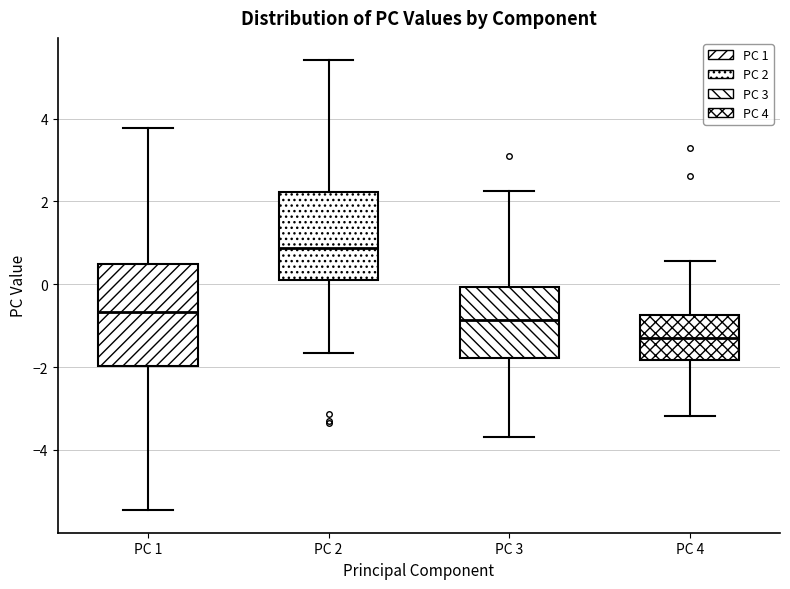

Where is the upper edge of the box for PC 1 on the y-axis? The values are not printed on the chart, so give them approximately, as read against the axis.

0.4